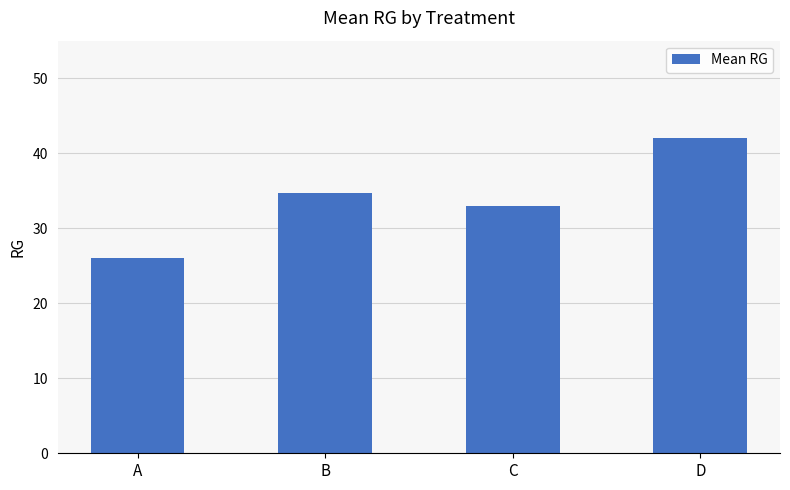

Are the bars horizontal?

No